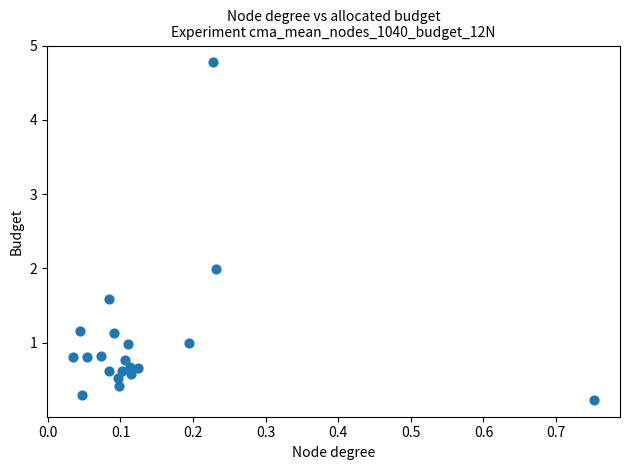

What is the range of X values (max minus min)?

0.7